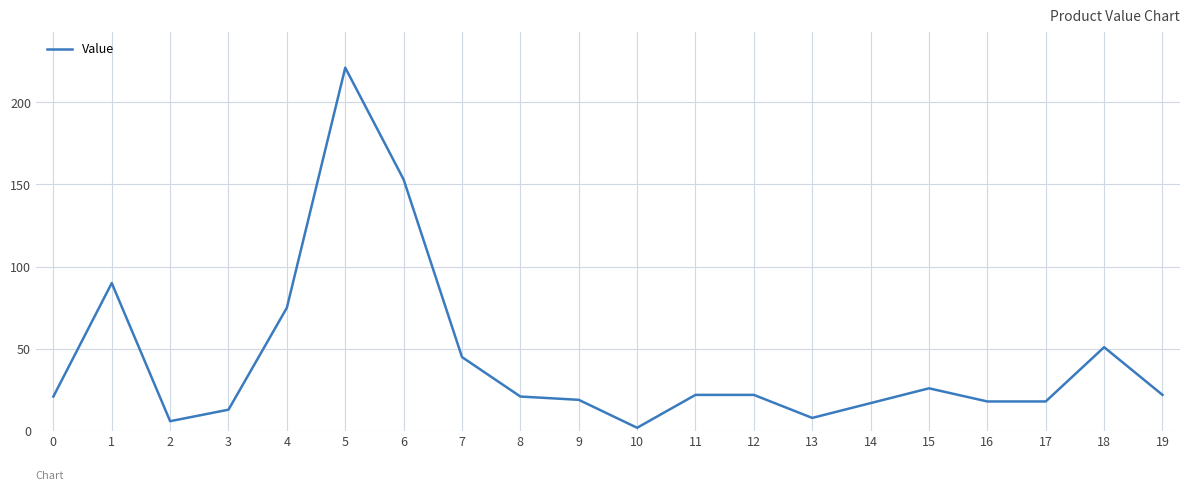

What is the difference between the maximum and minimum values?

219